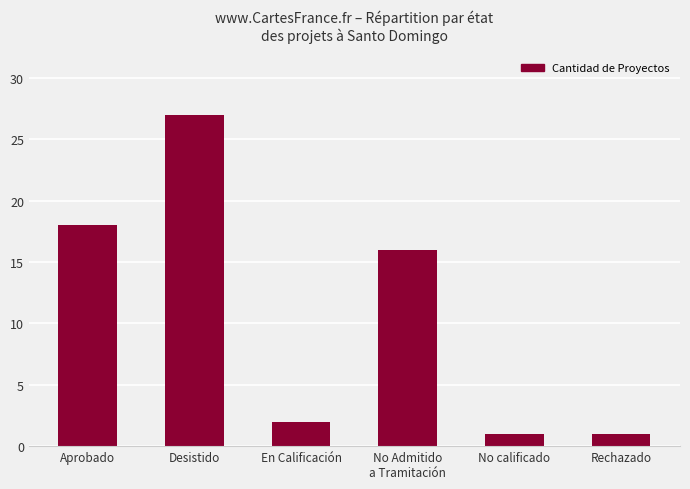

The value at Aprobado is 18. True or false?

True